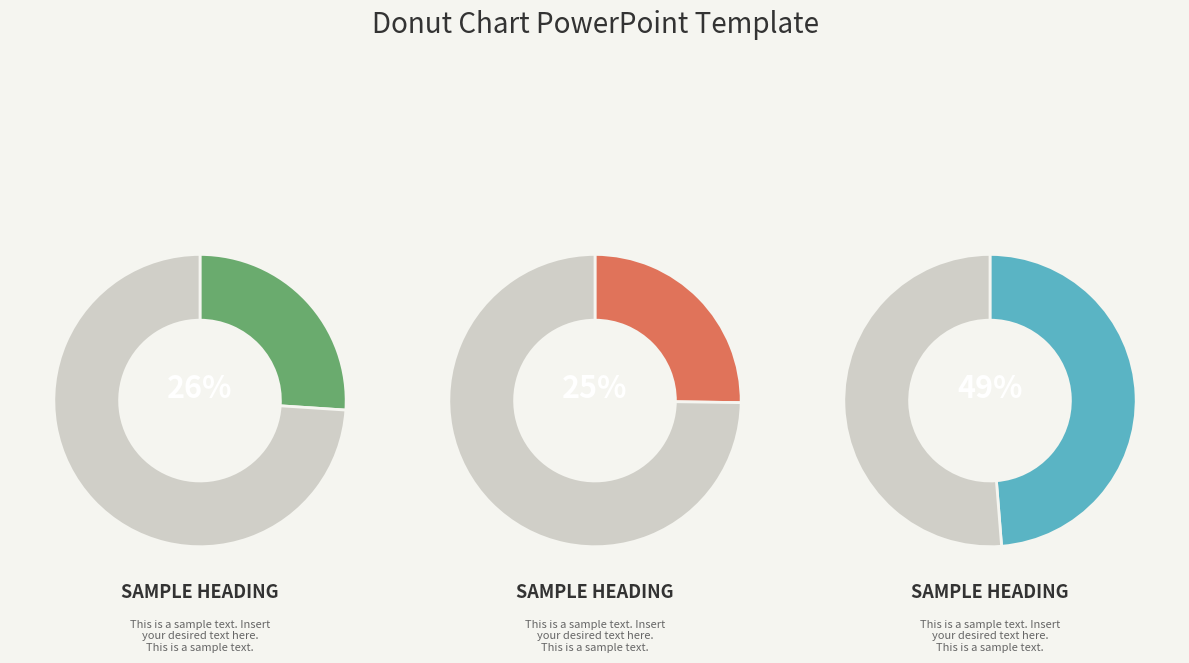

Is the sum of 5 and 6 greater than half?

No